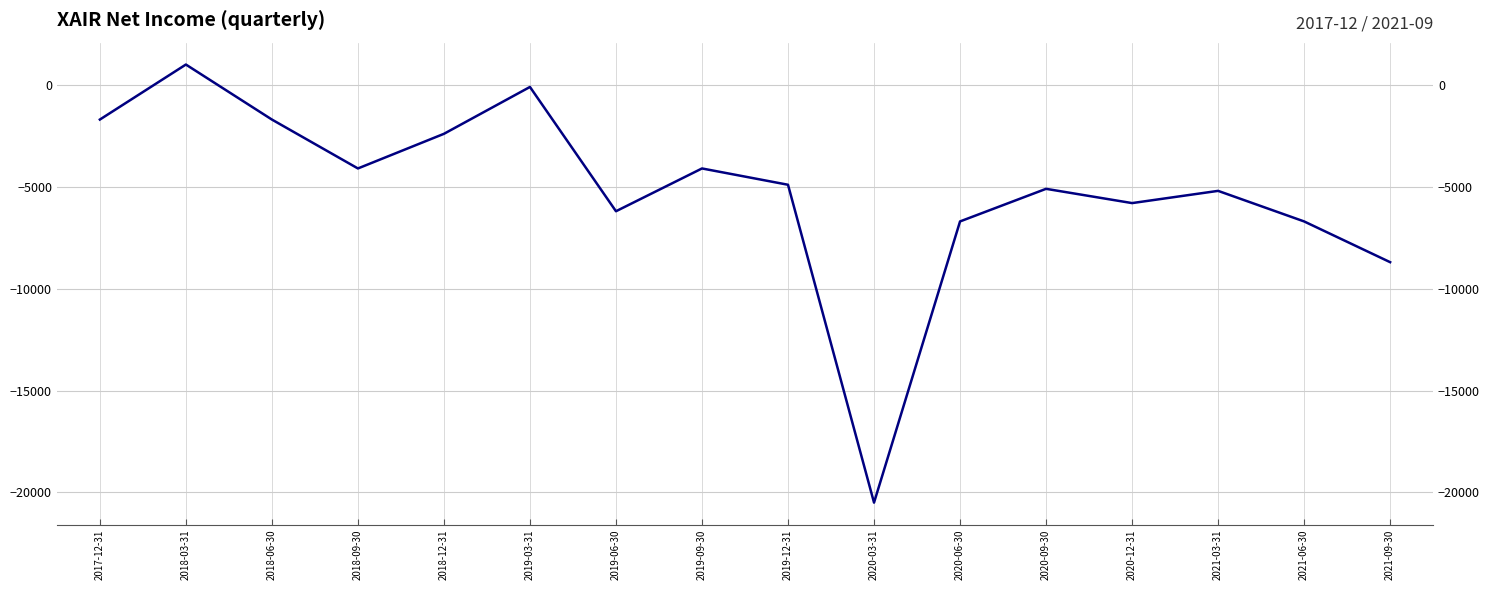

How many values are below -4900?

8